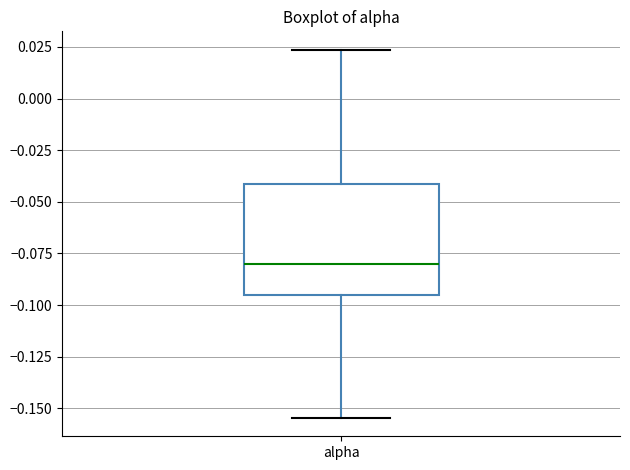

Transcribe this box plot: give where the median line is, the range the box spans, and where the two whiskers end, as read against the y-axis. The values are not printed on the chart, so give them approximately, as read against the axis.

median -0.080, box -0.095 to -0.040, whiskers -0.155 to 0.025